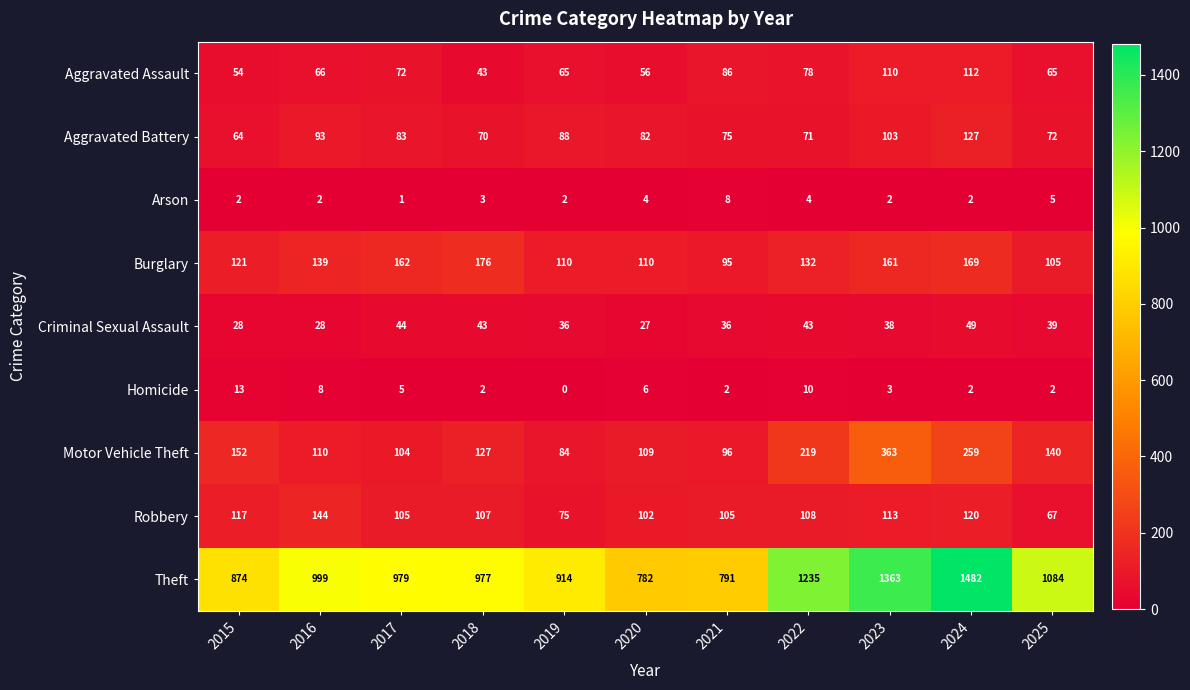

At which category does the chart reach its minimum across all series?

2019